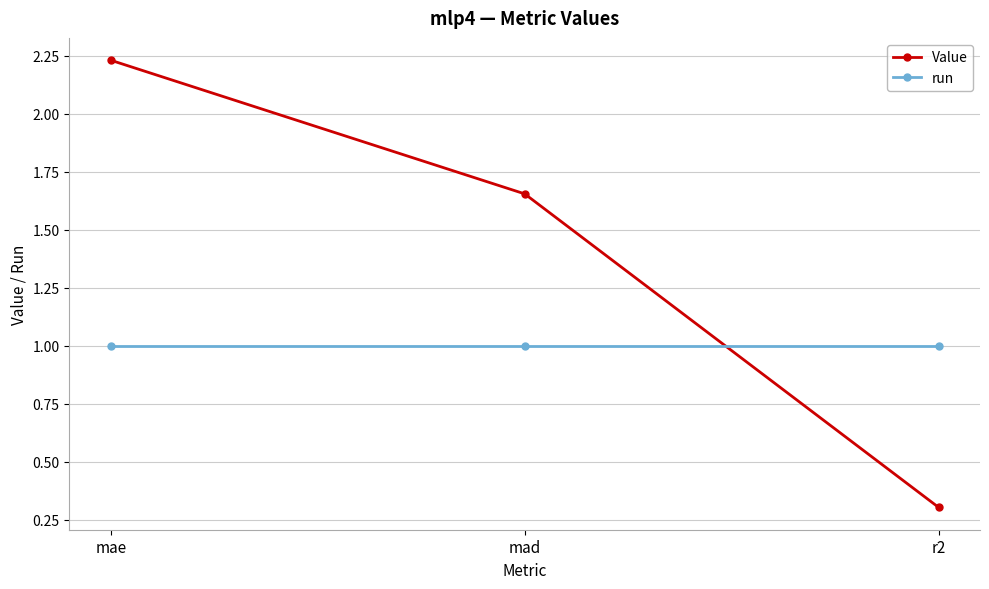

Rank the series at mae from highest to lowest value.

Value, run